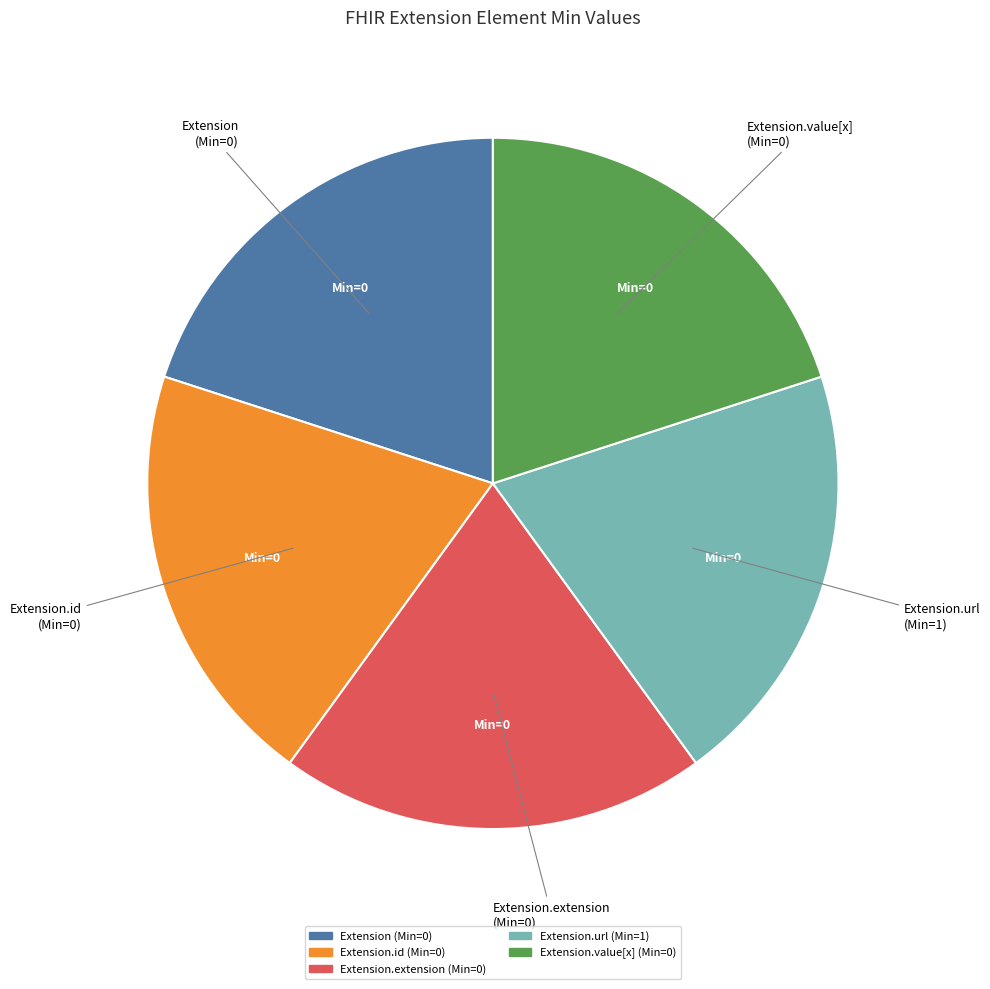

Is there a majority slice in this chart?

No